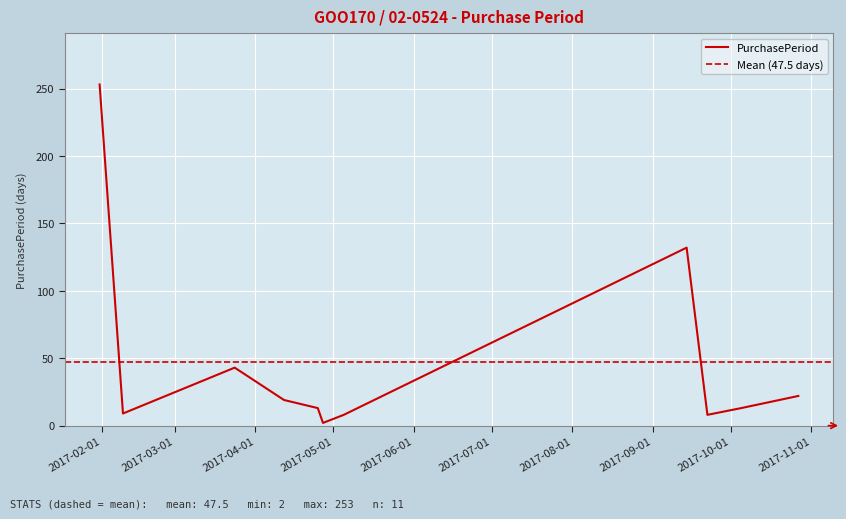

List the labels in order of value, smallest first.

2017-04-27, 2017-05-05, 2017-09-22, 2017-02-09, 2017-04-25, 2017-10-05, 2017-04-12, 2017-10-27, 2017-03-24, 2017-09-14, 2017-01-31